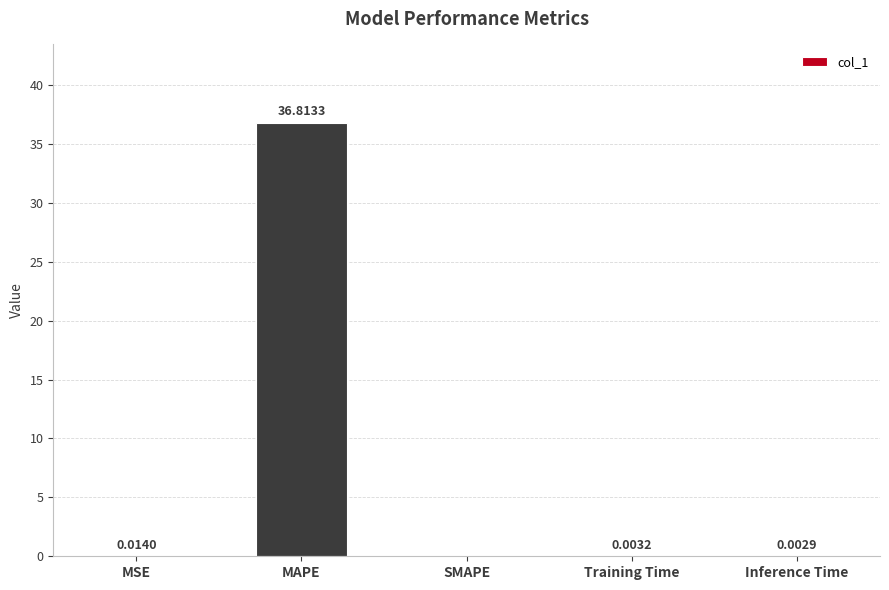

What is the sum of all values?

36.8